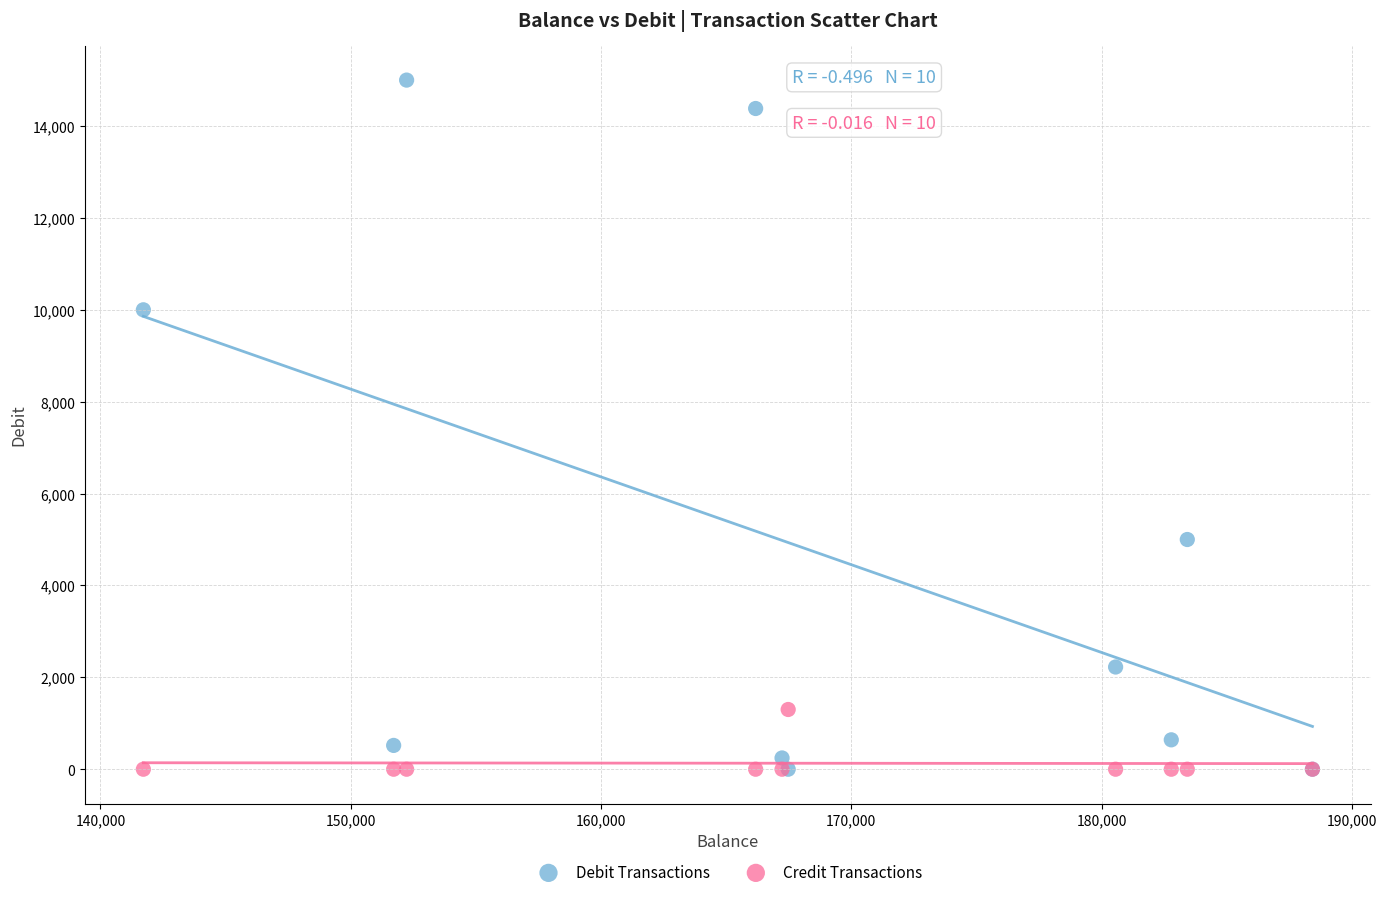

Which series reaches the maximum Y coordinate?

Debit Transactions